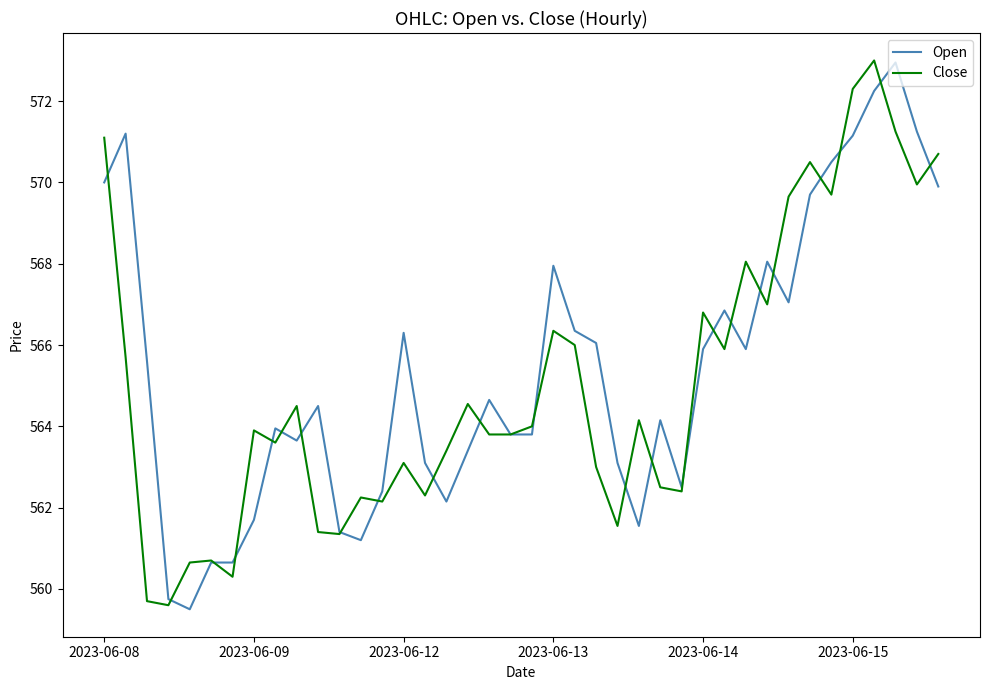

At how many categories does at least one series exceed 572?

3